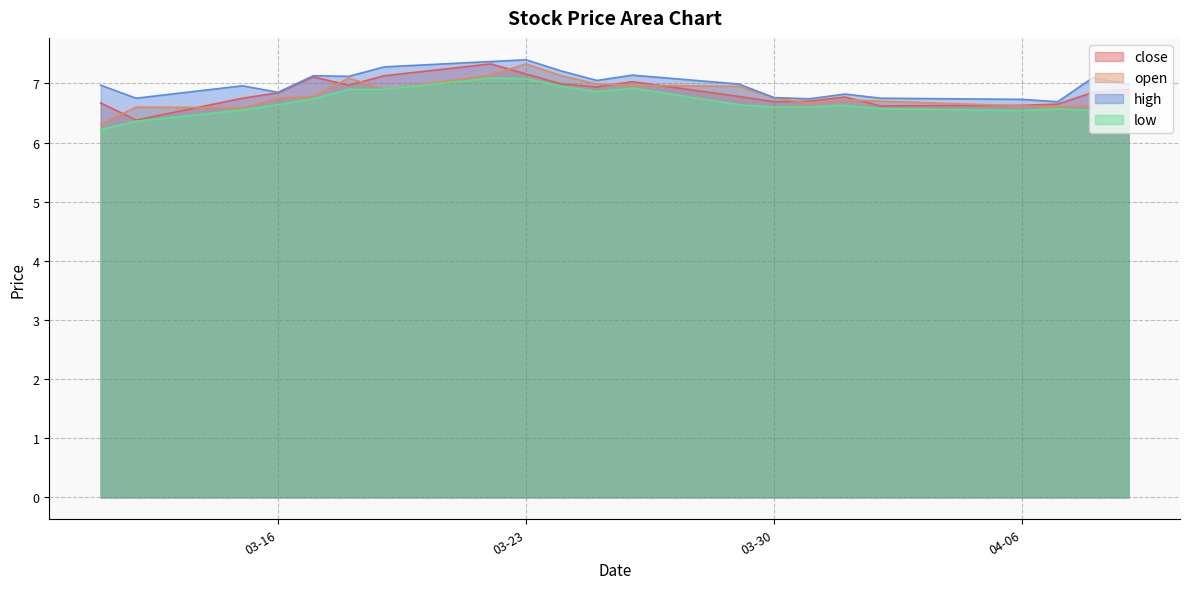

How many intersections are there between open and close?

10